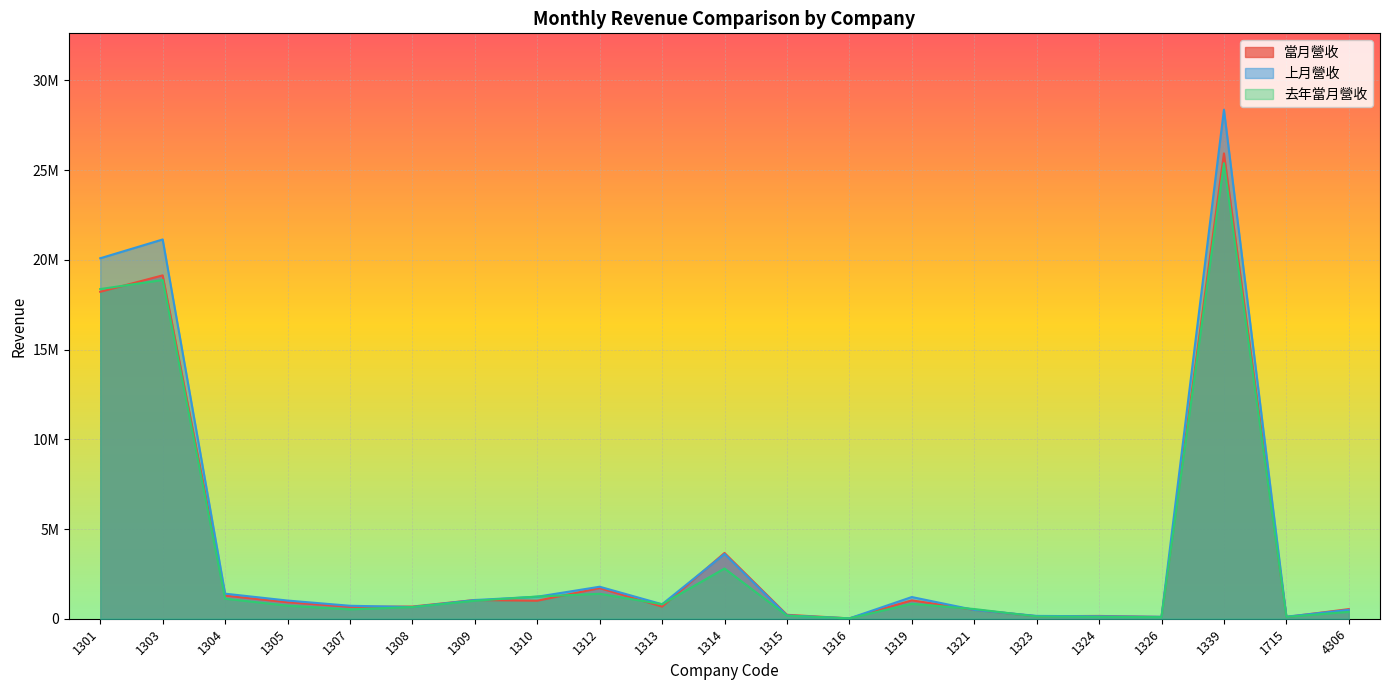

What is the minimum value for 當月營收?

19719